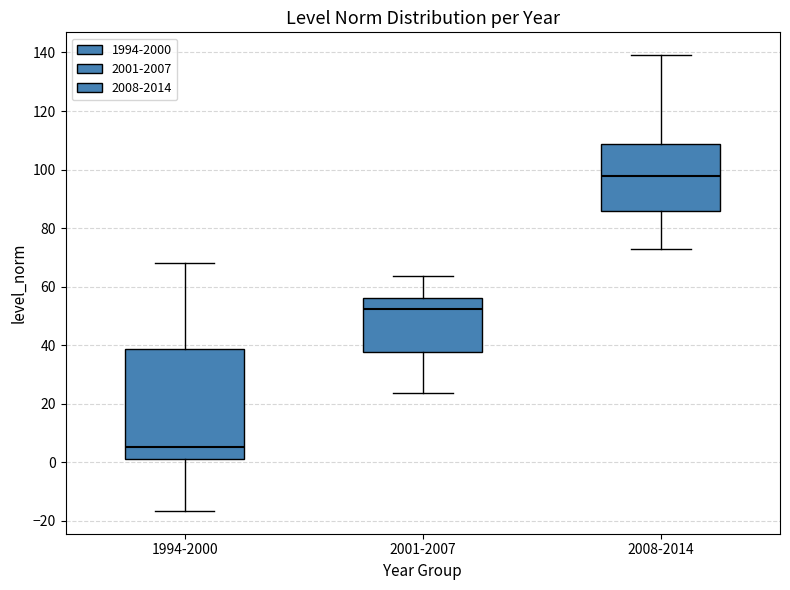

Which box's median line is the lowest?

1994-2000